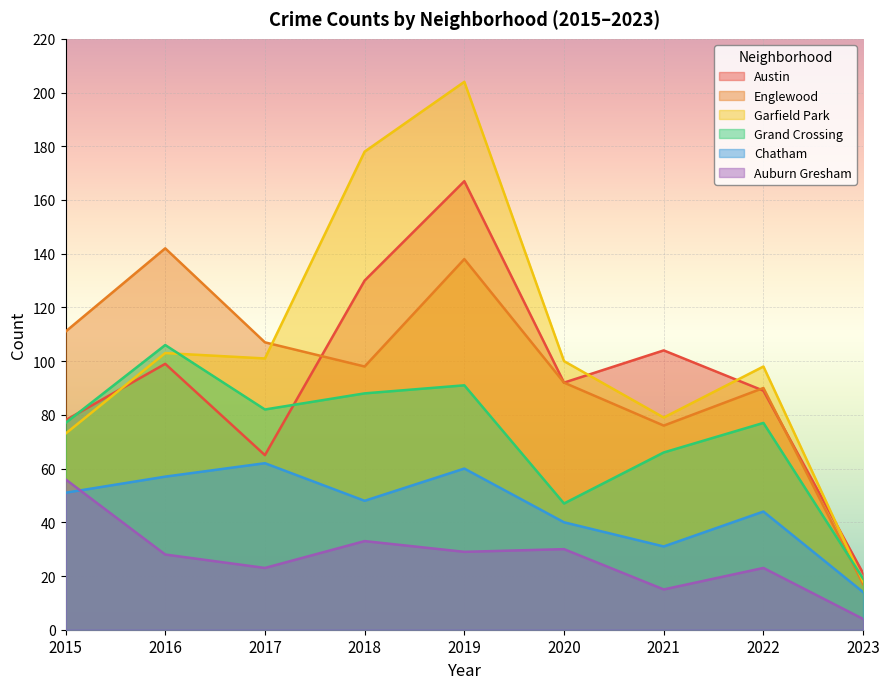

Where does the Austin series first go above 92?

2016